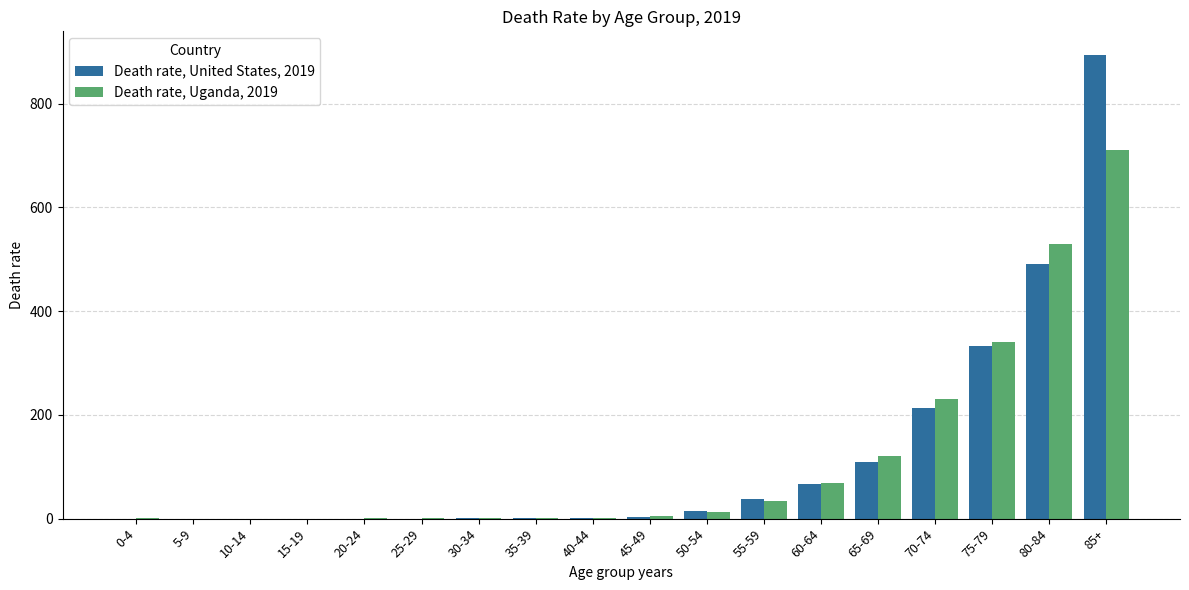

Is it true that Death rate, United States, 2019 equals 333.1 at 75-79?

True